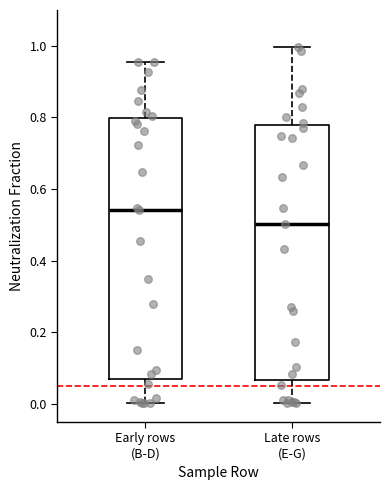

Reading left to right, transcribe this box plot: for each box, give where its median line is, the range the box spans, and where its two whiskers end, as read against the y-axis. The values are not printed on the chart, so give them approximately, as read against the axis.

Early rows (B-D): median 0.54, box 0.06 to 0.80, whiskers 0.00 to 0.96
Late rows (E-G): median 0.50, box 0.06 to 0.78, whiskers 0.00 to 1.00